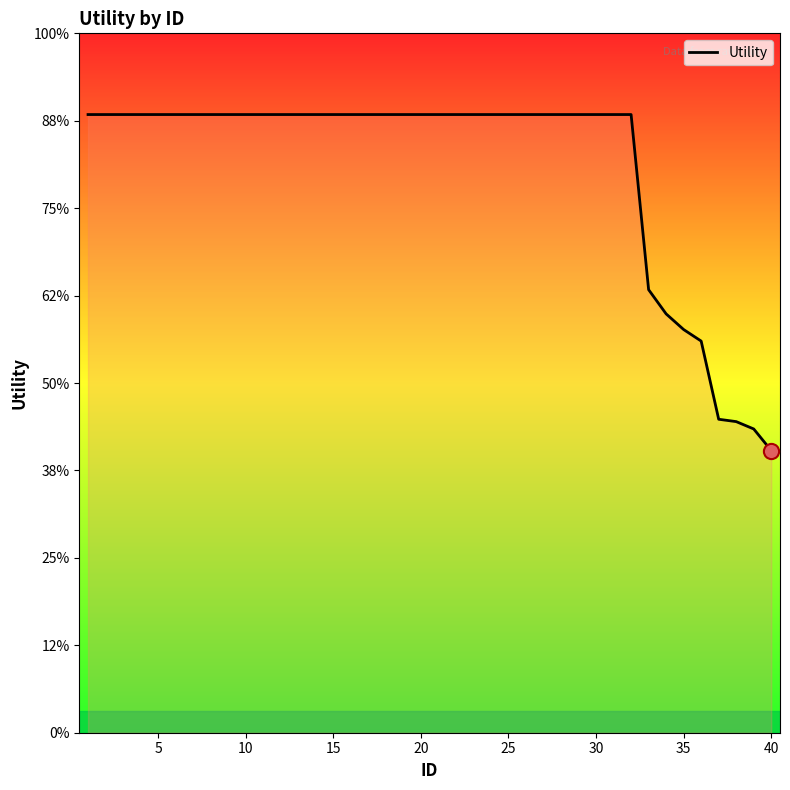

Is this an area chart (filled region under the line)?

Yes